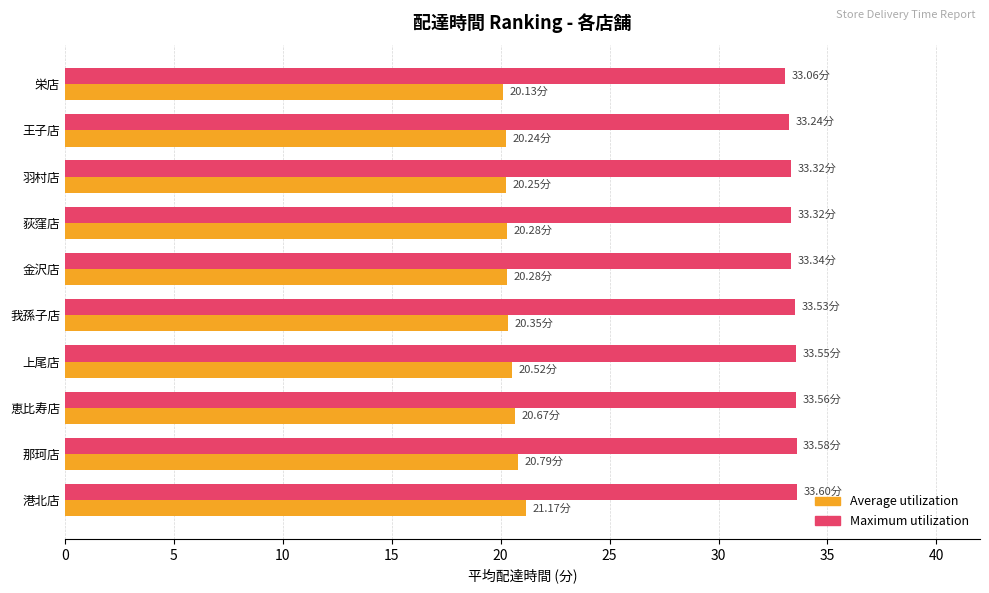

Rank the series by their average value, from lowest to highest.

Average utilization, Maximum utilization